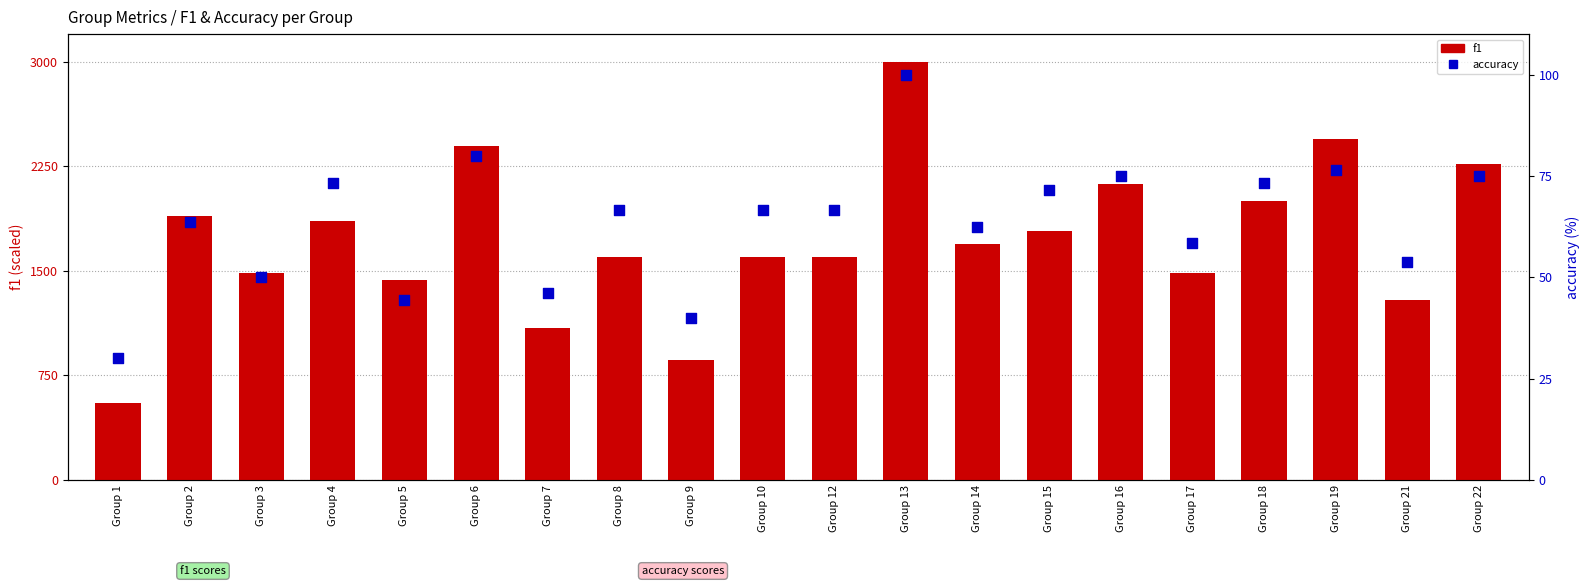

Which series has the largest total across all categories?

f1